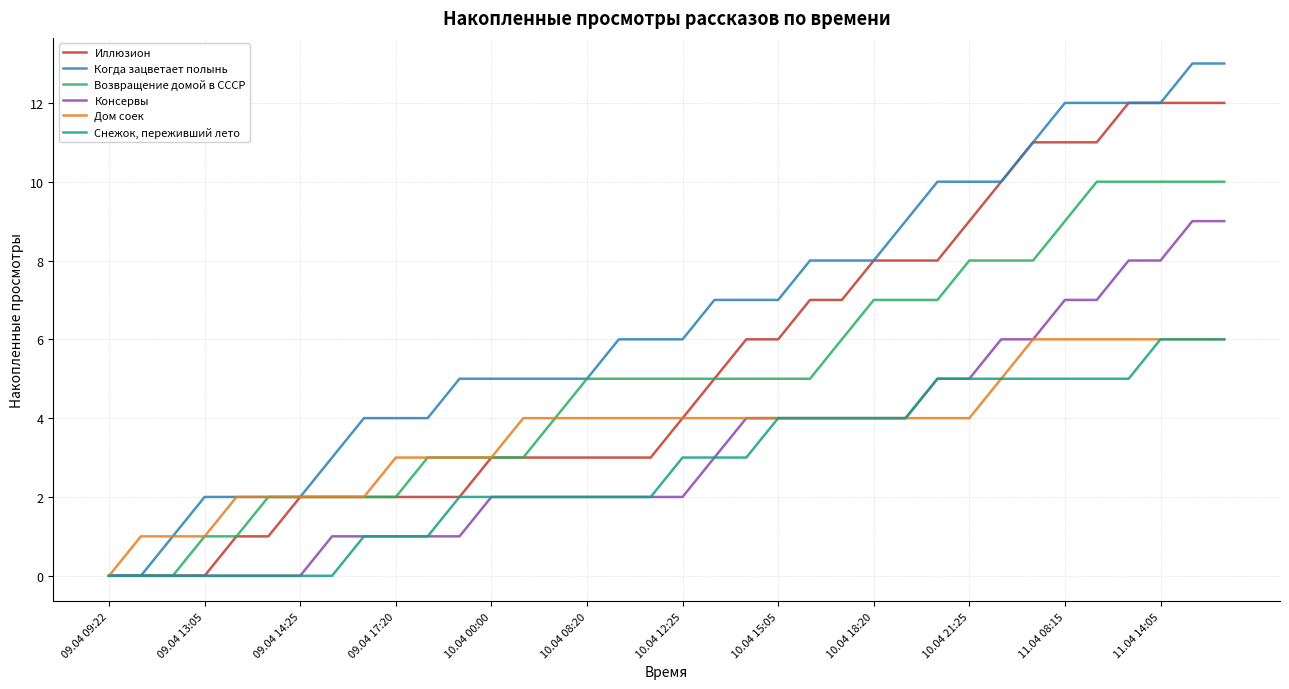

Reading left to right, list all the values displayed in this chart.

Иллюзион: 0	0	0	0	1	1	2	2	2	2	2	2	3	3	3	3	3	3	4	5	6	6	7	7	8	8	8	9	10	11	11	11	12	12	12	12
Когда зацветает полынь: 0	0	1	2	2	2	2	3	4	4	4	5	5	5	5	5	6	6	6	7	7	7	8	8	8	9	10	10	10	11	12	12	12	12	13	13
Возвращение домой в СССР: 0	0	0	1	1	2	2	2	2	2	3	3	3	3	4	5	5	5	5	5	5	5	5	6	7	7	7	8	8	8	9	10	10	10	10	10
Консервы: 0	0	0	0	0	0	0	1	1	1	1	1	2	2	2	2	2	2	2	3	4	4	4	4	4	4	5	5	6	6	7	7	8	8	9	9
Дом соек: 0	1	1	1	2	2	2	2	2	3	3	3	3	4	4	4	4	4	4	4	4	4	4	4	4	4	4	4	5	6	6	6	6	6	6	6
Снежок, переживший лето: 0	0	0	0	0	0	0	0	1	1	1	2	2	2	2	2	2	2	3	3	3	4	4	4	4	4	5	5	5	5	5	5	5	6	6	6